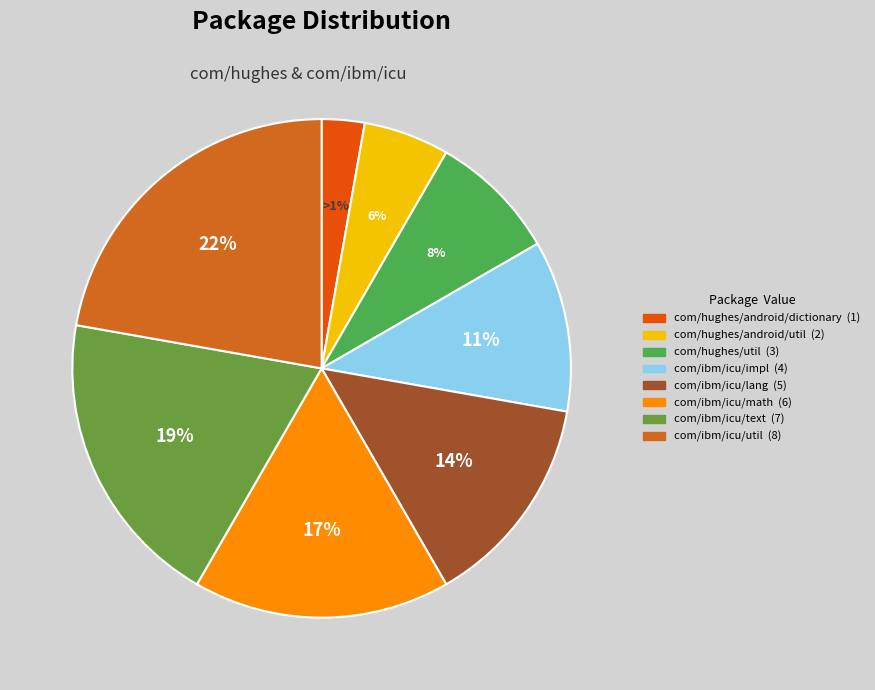

Count the number of slices in the pie.

8